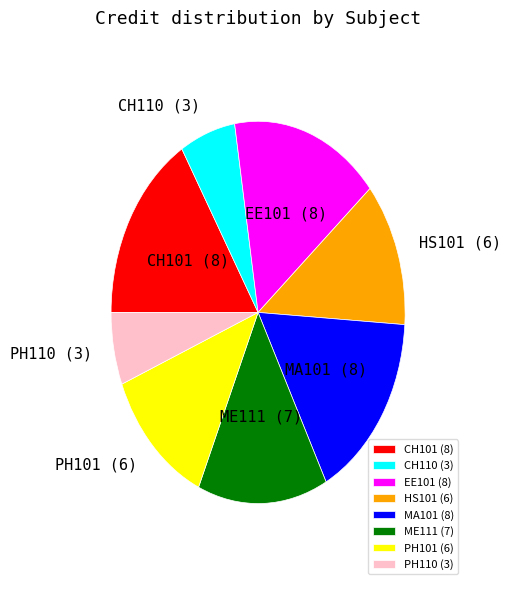

True or false: ME111 (7) accounts for 24% of the total.

False